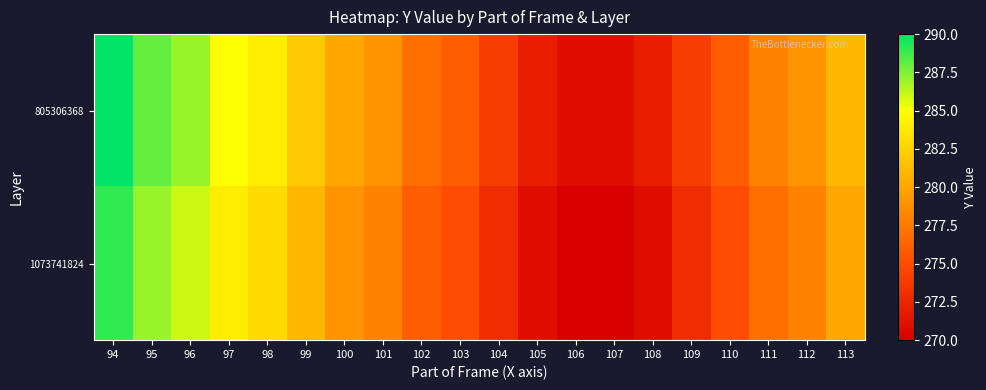

Which series has the largest total across all categories?

805306368